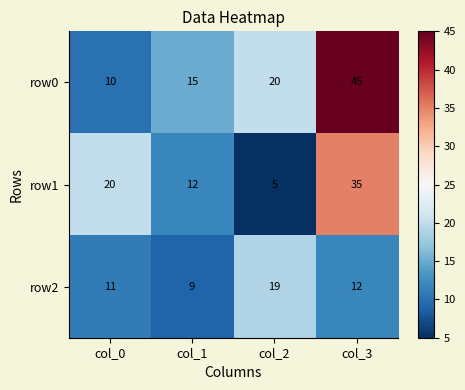

List the series in order of their peak value, highest first.

row0, row1, row2